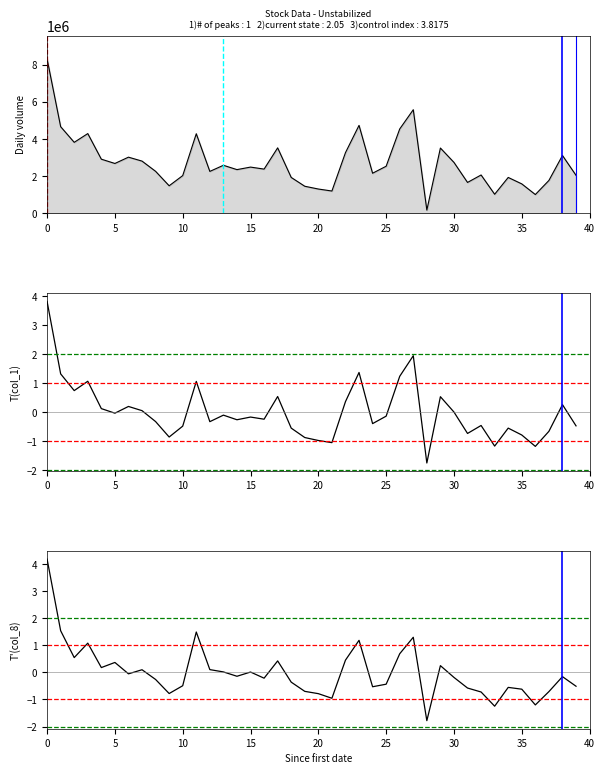

What is the highest value of the col_1 series?

8324467.0